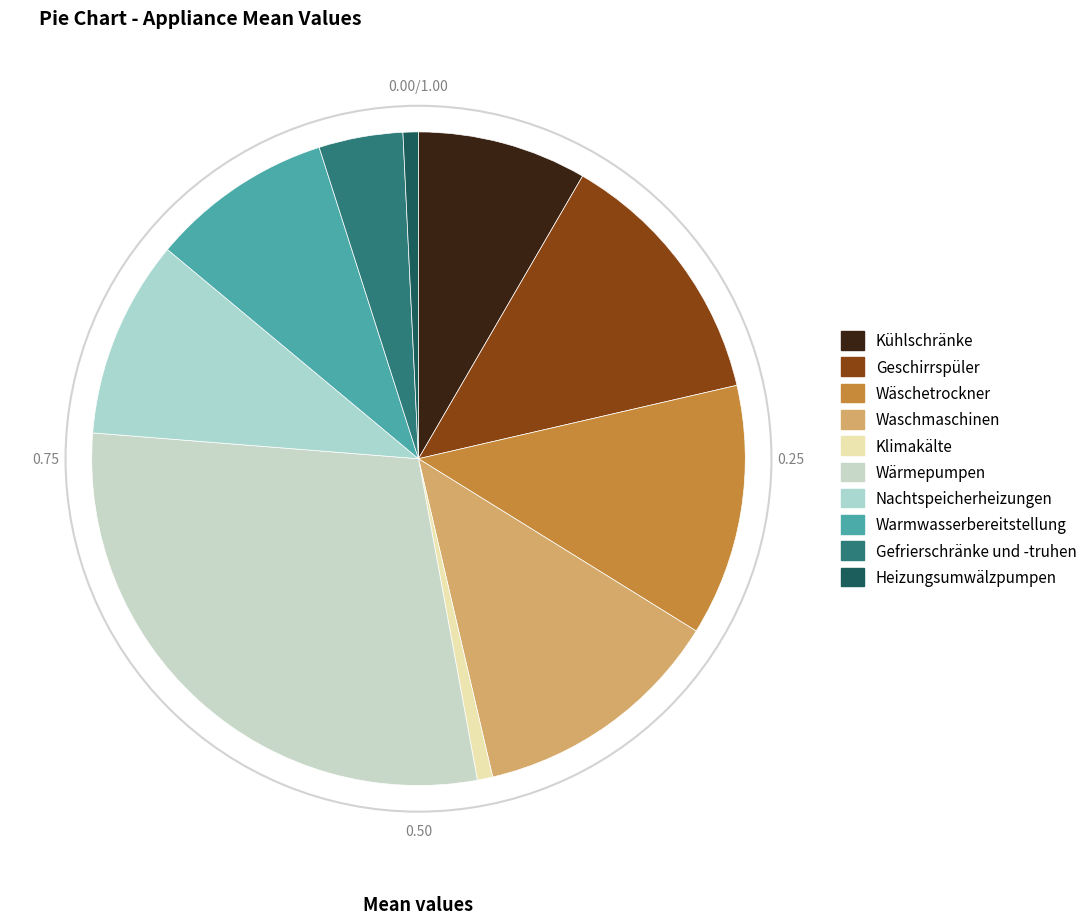

To the nearest percent, what is the combined percentage of Nachtspeicherheizungen and Geschirrspüler?

23%